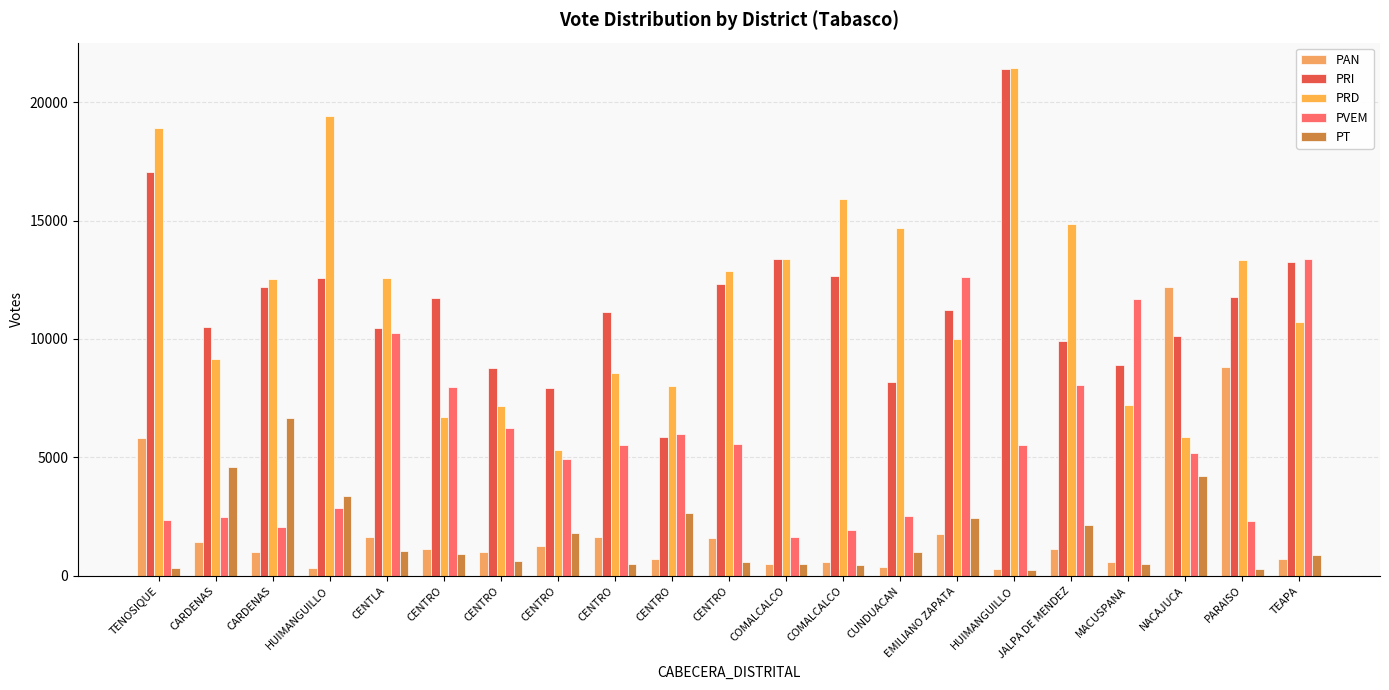

How many bars are there in total?

105